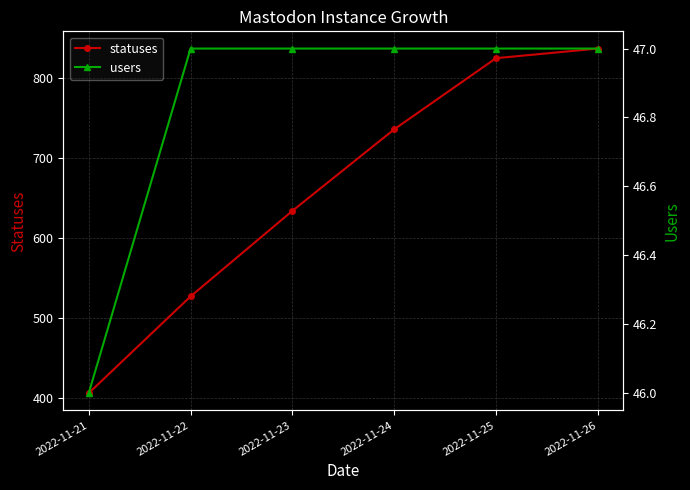

What is the sum of the statuses values at 2022-11-24 and 2022-11-22?

1263